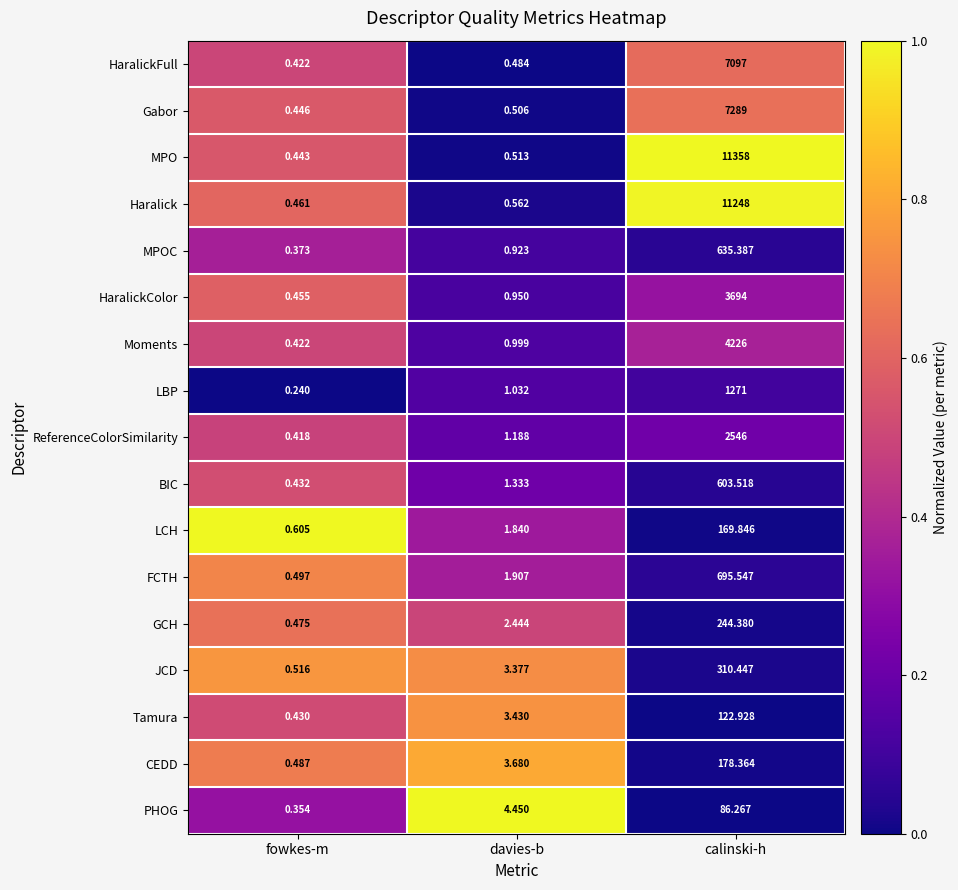

Which category has the highest value in the Haralick series?

calinski-h